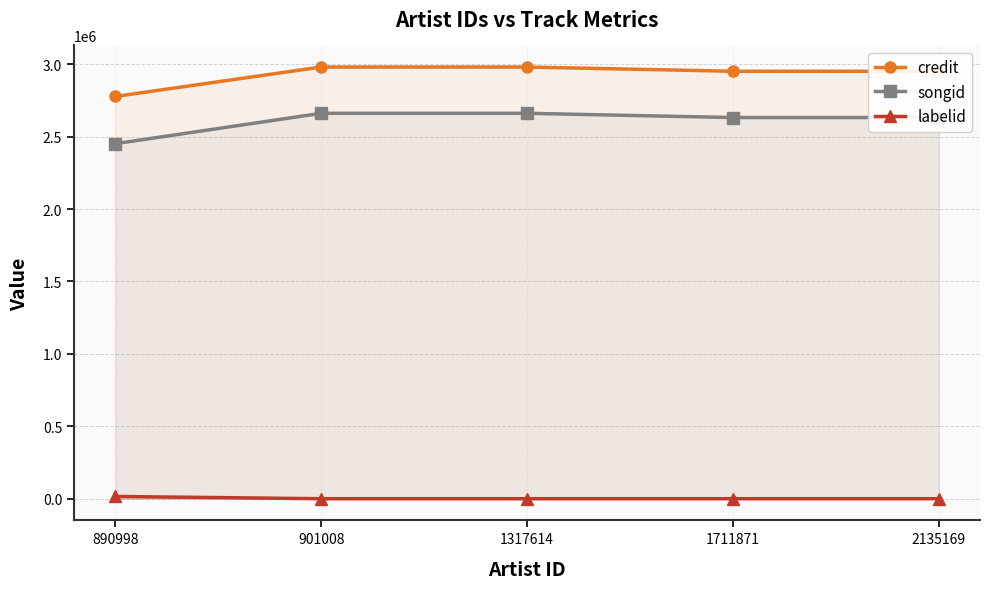

True or false: labelid has more than 2 interior local peaks.

False